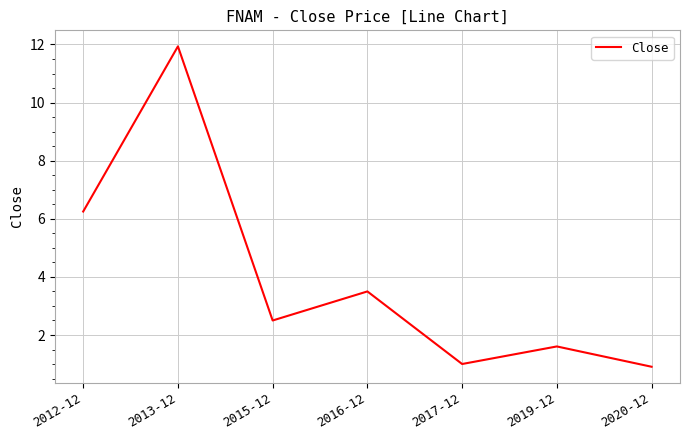

How many lines are shown in the chart?

1